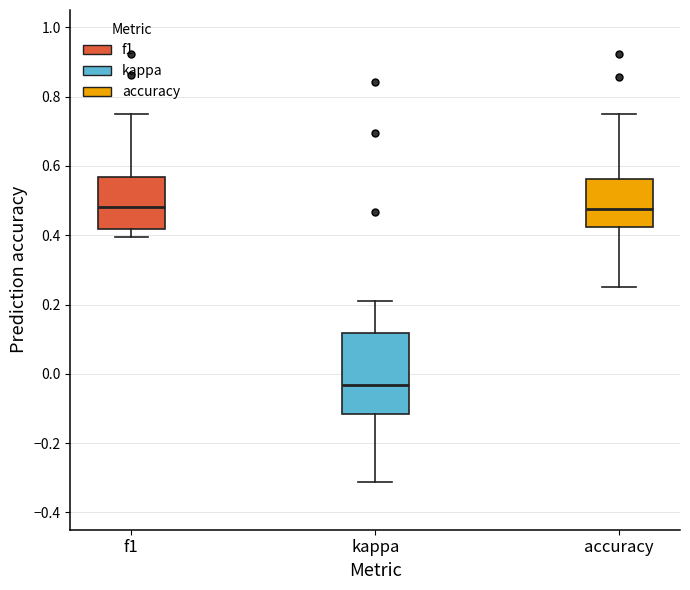

Which box is the tallest, from its lower edge to its upper edge?

kappa